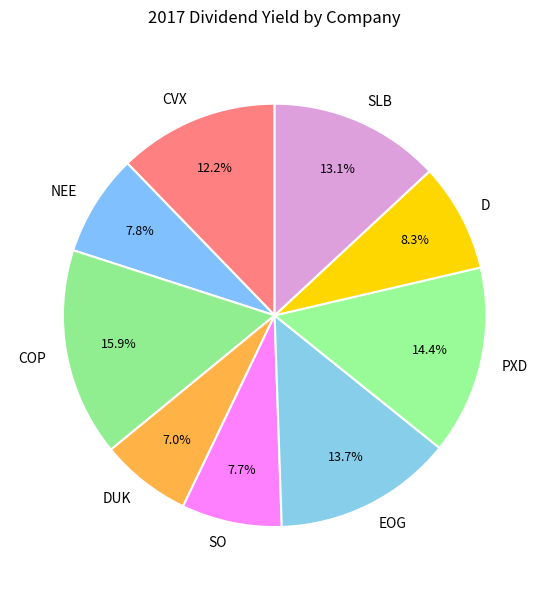

Which has a higher value, PXD or SO?

PXD